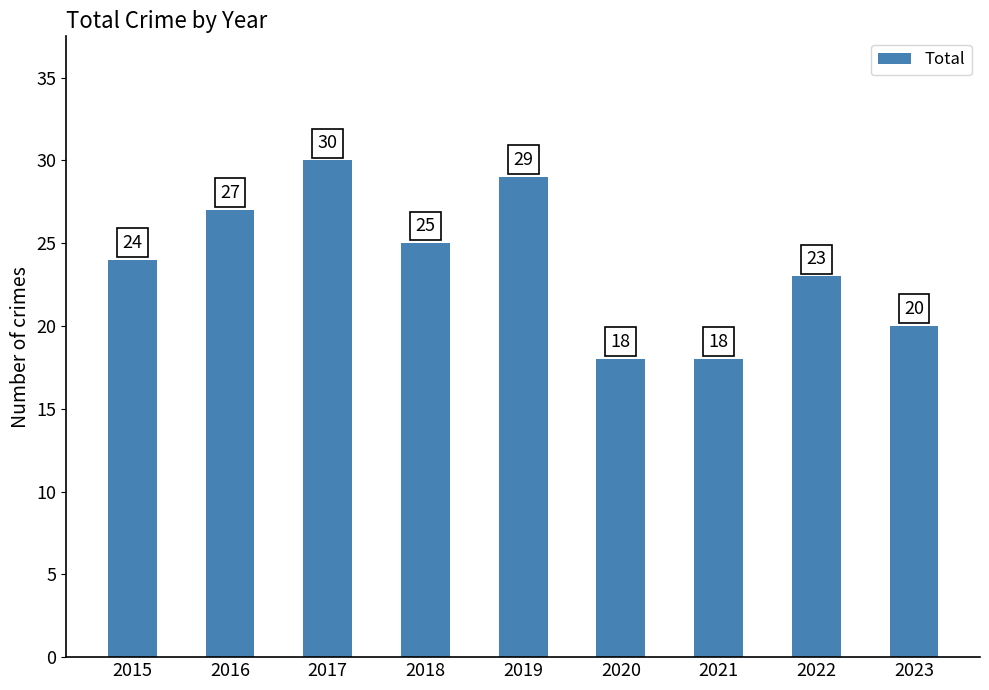

What is the change in value from 2021 to 2022?

+5